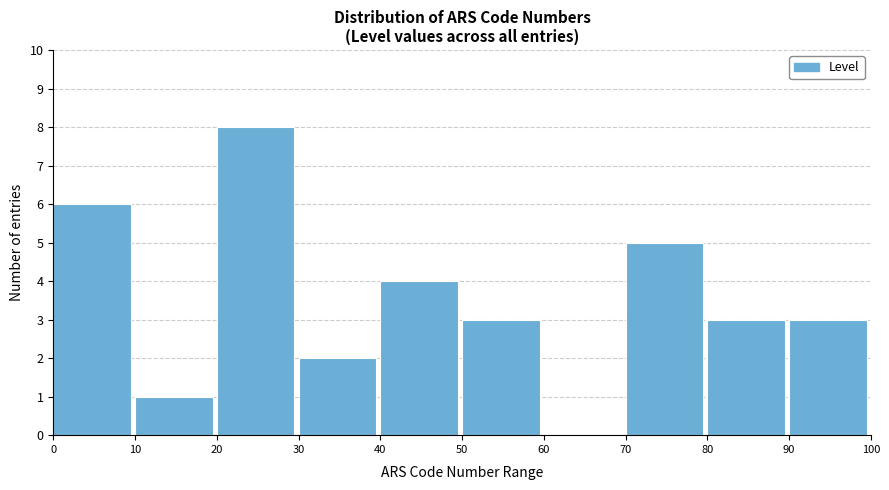

Reading left to right, transcribe this chart: for each bar, give the range it covers on the x-axis and its height. The values are not printed on the chart, so give them approximately, as read against the axis.

0 to 10: 6
10 to 20: 1
20 to 30: 8
30 to 40: 2
40 to 50: 4
50 to 60: 3
60 to 70: 0
70 to 80: 5
80 to 90: 3
90 to 100: 3